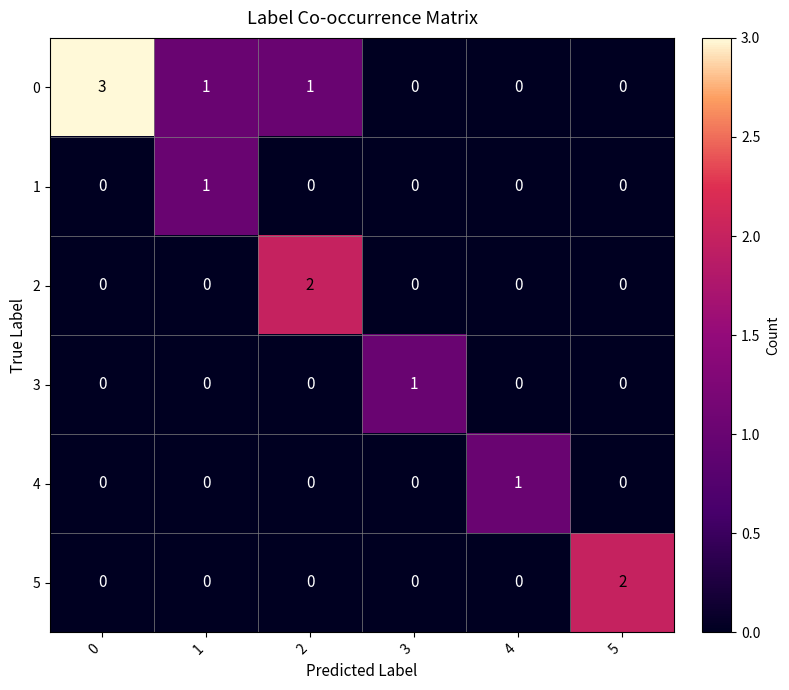

What is the difference between the highest and lowest values at 2?

2